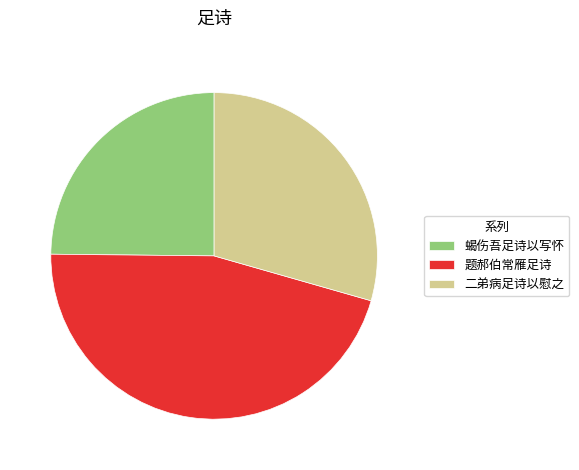

The 蝎伤吾足诗以写怀 slice represents 10% of the pie. True or false?

False